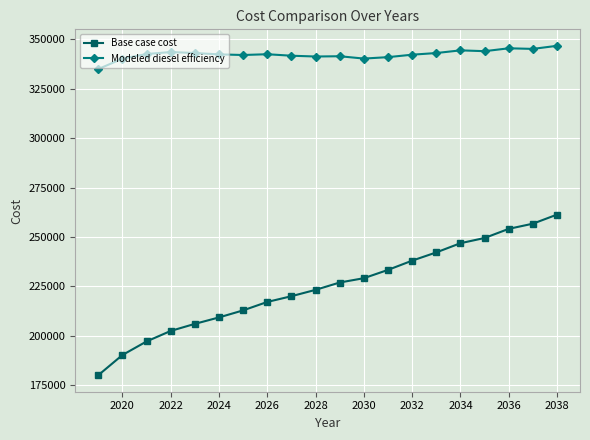

Rank the series by their maximum value, from lowest to highest.

Base case cost, Modeled diesel efficiency